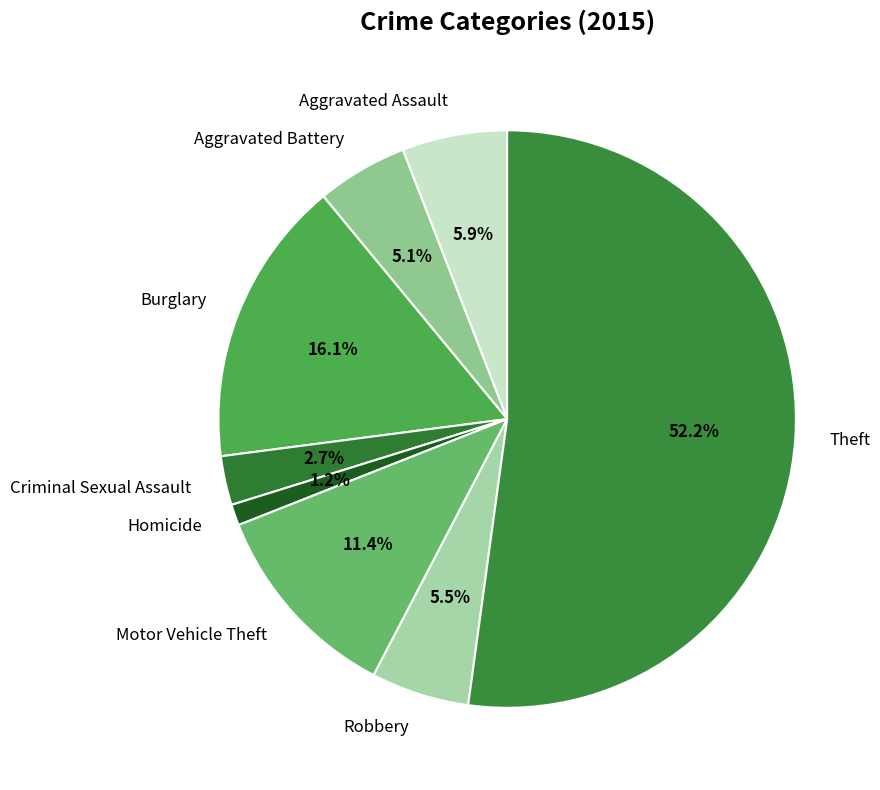

Which category has the biggest portion of the pie?

Theft